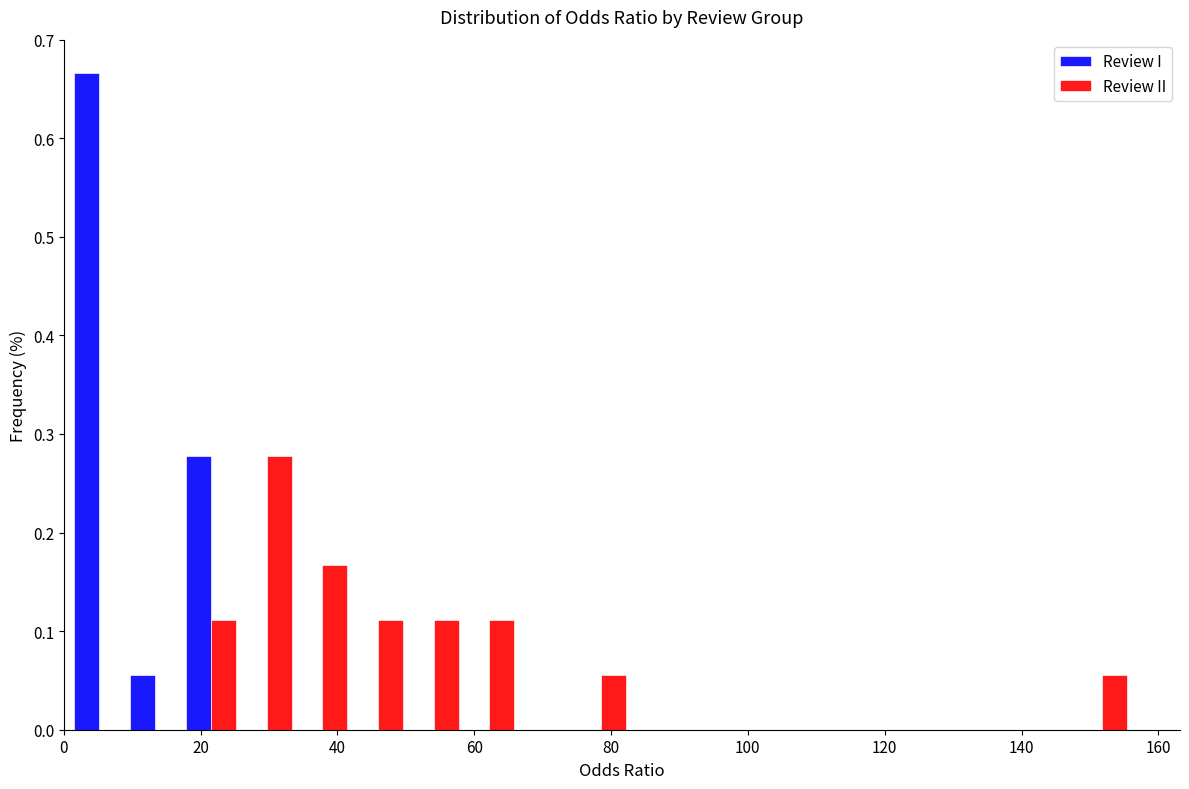

What is the height of the Review I bar covering 18 to 26 on the x-axis? Neither the bar edges nor the heights are printed on the chart, so give them approximately, as read against the axes.

0.28